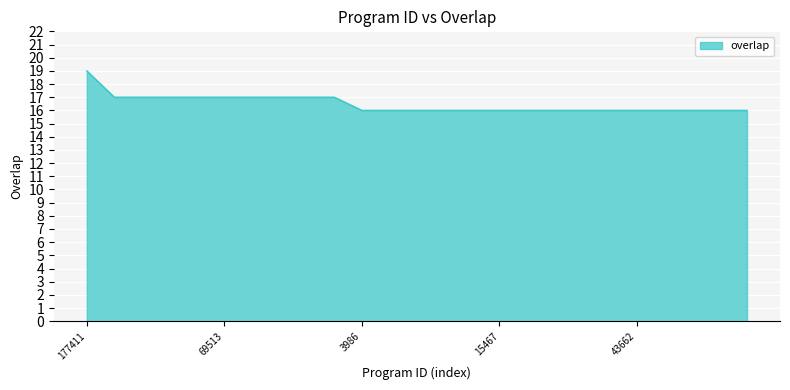

Count the number of categories in the chart.

25